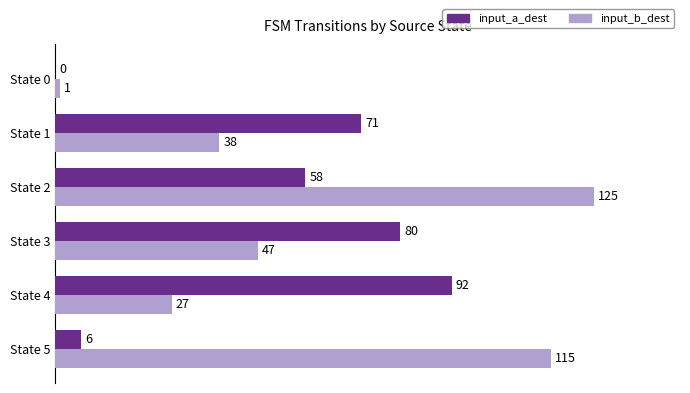

What is the sum of all input_b_dest values?

353